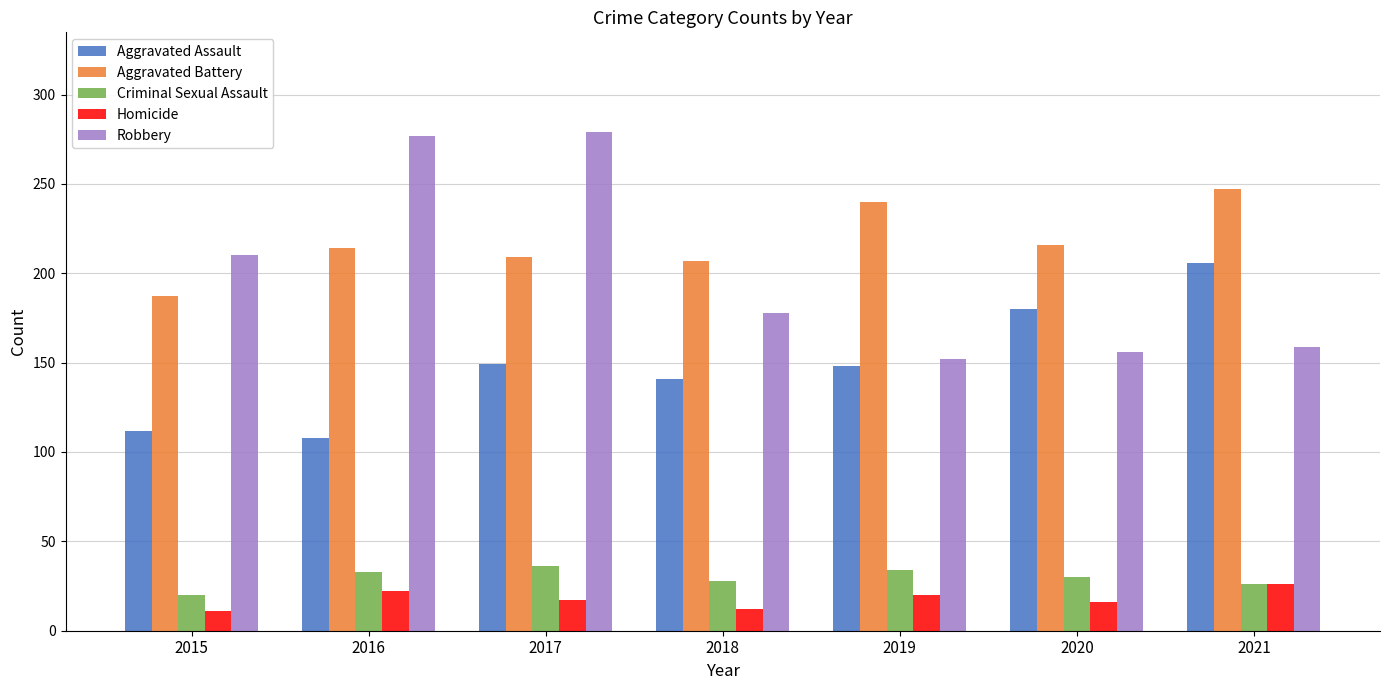

At which label does Aggravated Battery reach its minimum?

2015